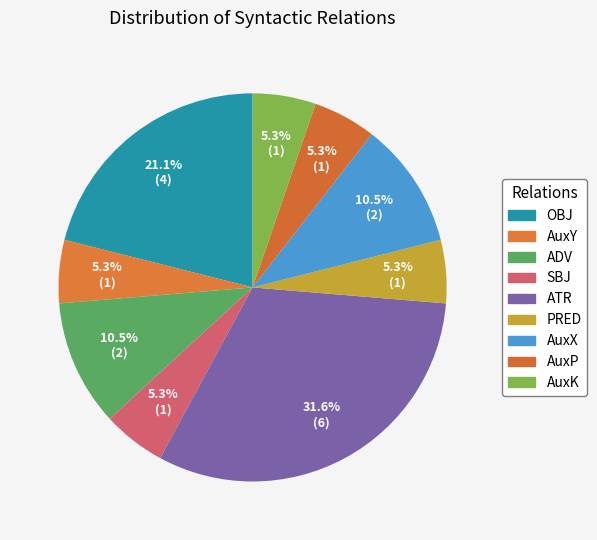

Which has a higher value, SBJ or AuxY?

SBJ